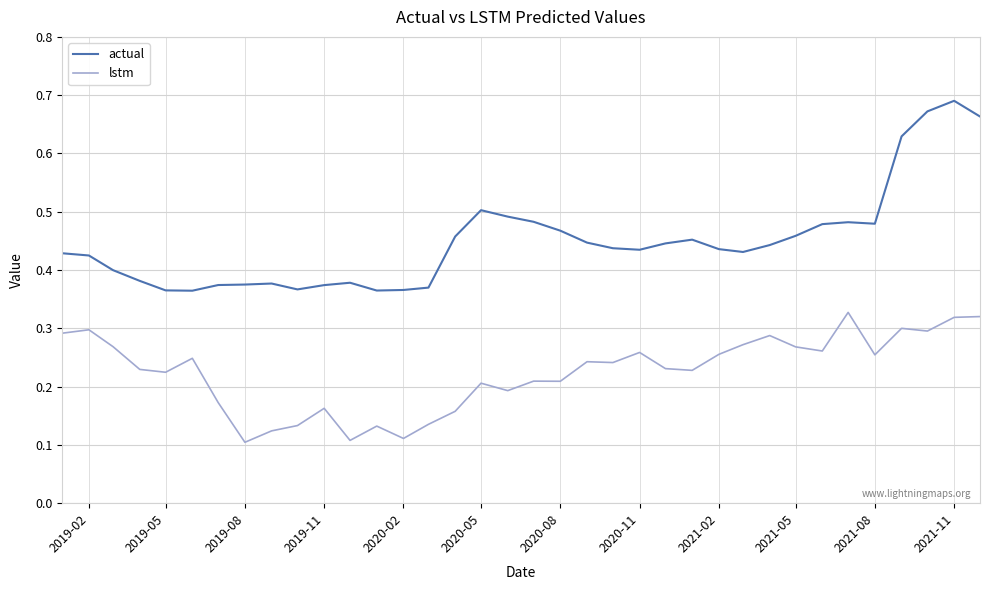

Which series has the widest spread of values?

actual